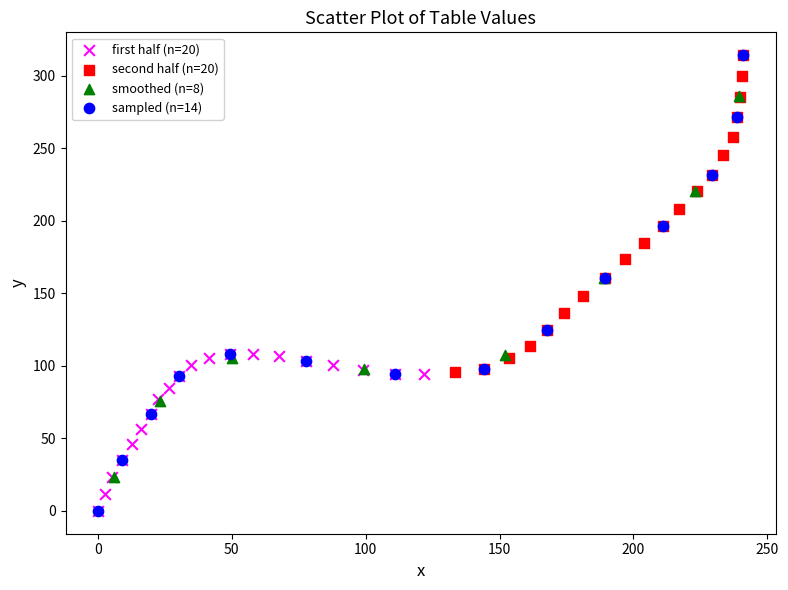

Which series has the widest spread of Y values?

sampled (n=14)